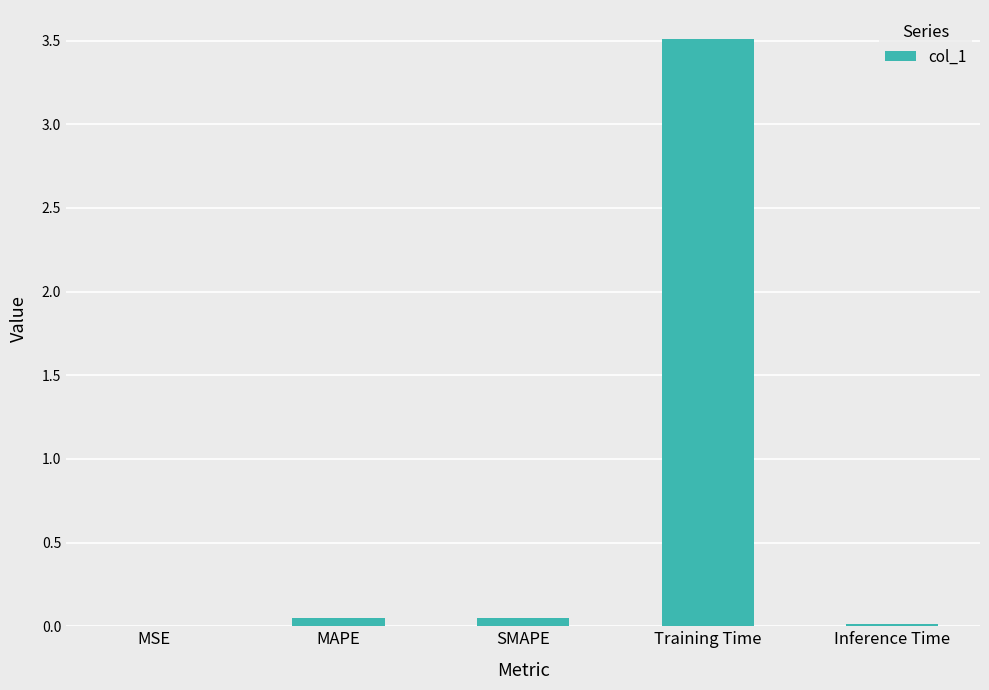

Which has a higher value, Training Time or SMAPE?

Training Time